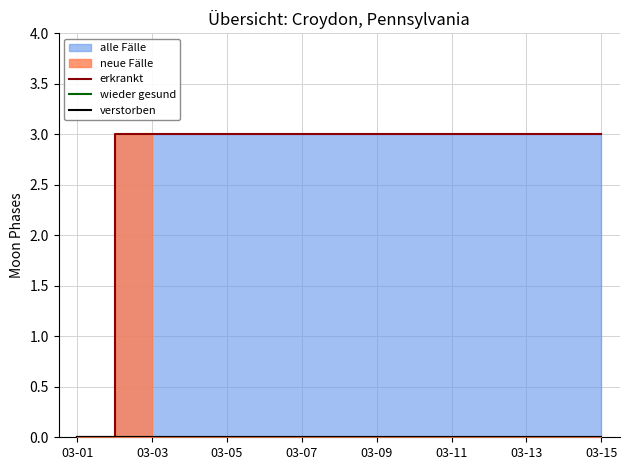

True or false: wieder gesund and verstorben cross at least once.

False